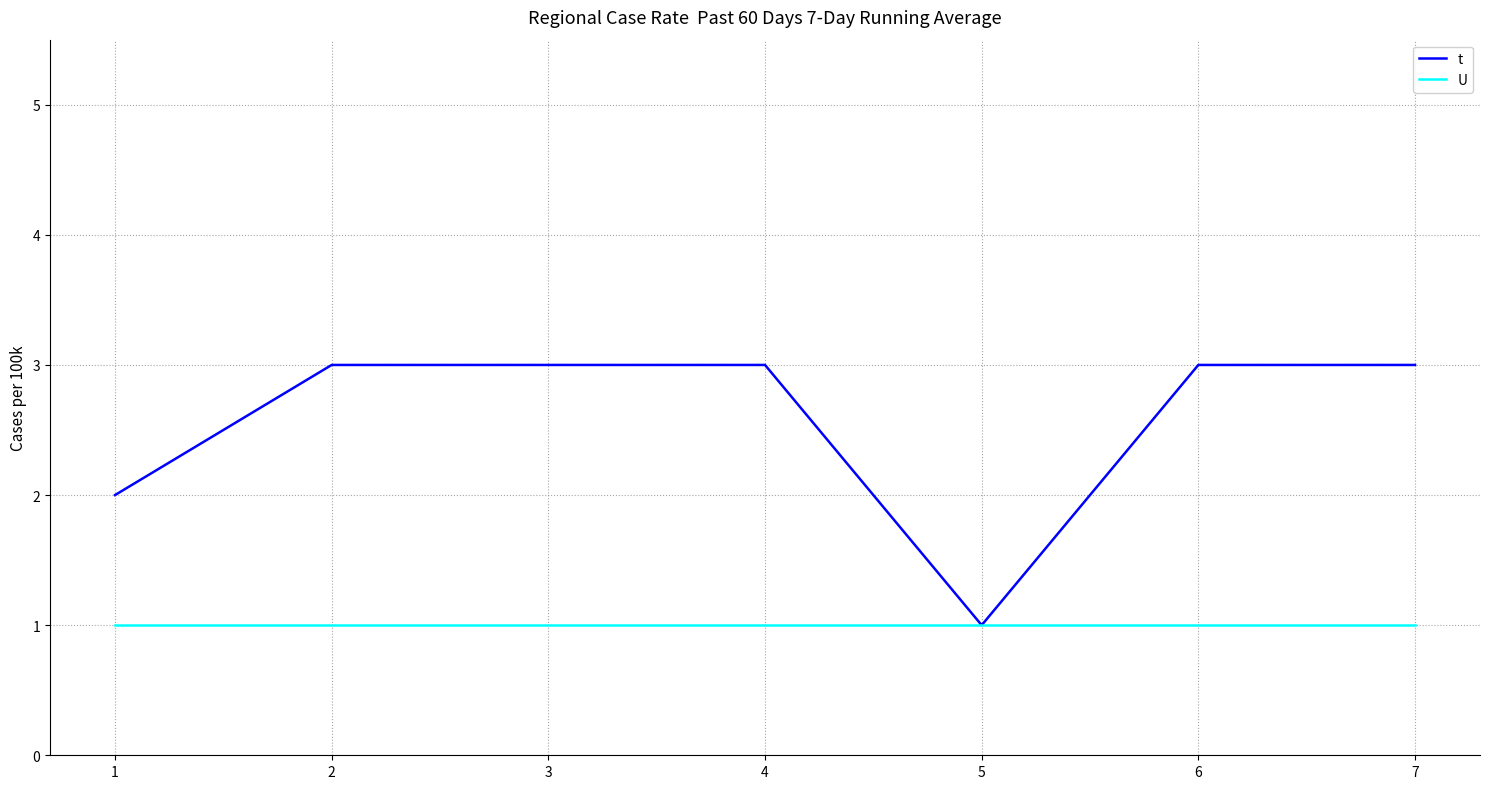

How many lines are shown in the chart?

2